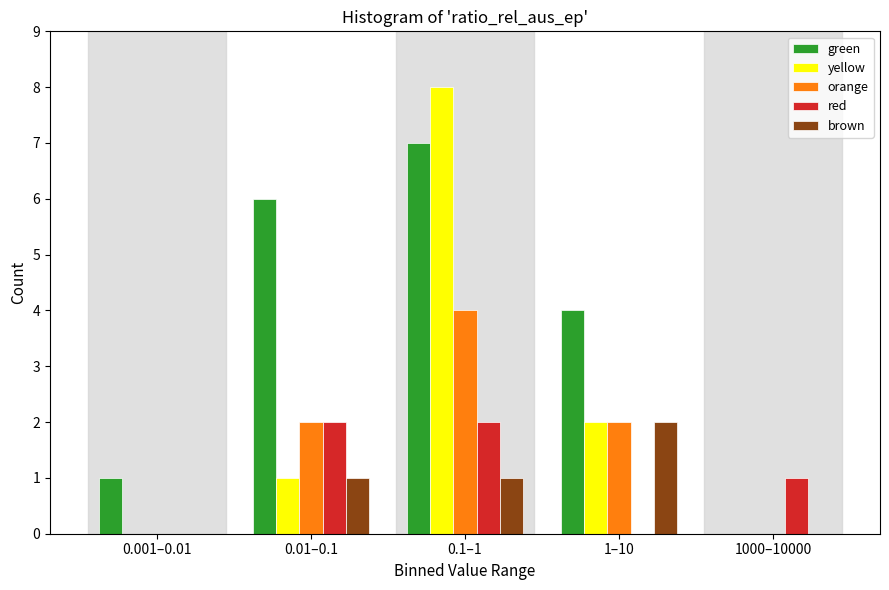

Reading left to right, list all the values displayed in this chart.

green: 0.001–0.01=1	0.01–0.1=6	0.1–1=7	1–10=4	1000–10000=0
yellow: 0.001–0.01=0	0.01–0.1=1	0.1–1=8	1–10=2	1000–10000=0
orange: 0.001–0.01=0	0.01–0.1=2	0.1–1=4	1–10=2	1000–10000=0
red: 0.001–0.01=0	0.01–0.1=2	0.1–1=2	1–10=0	1000–10000=1
brown: 0.001–0.01=0	0.01–0.1=1	0.1–1=1	1–10=2	1000–10000=0